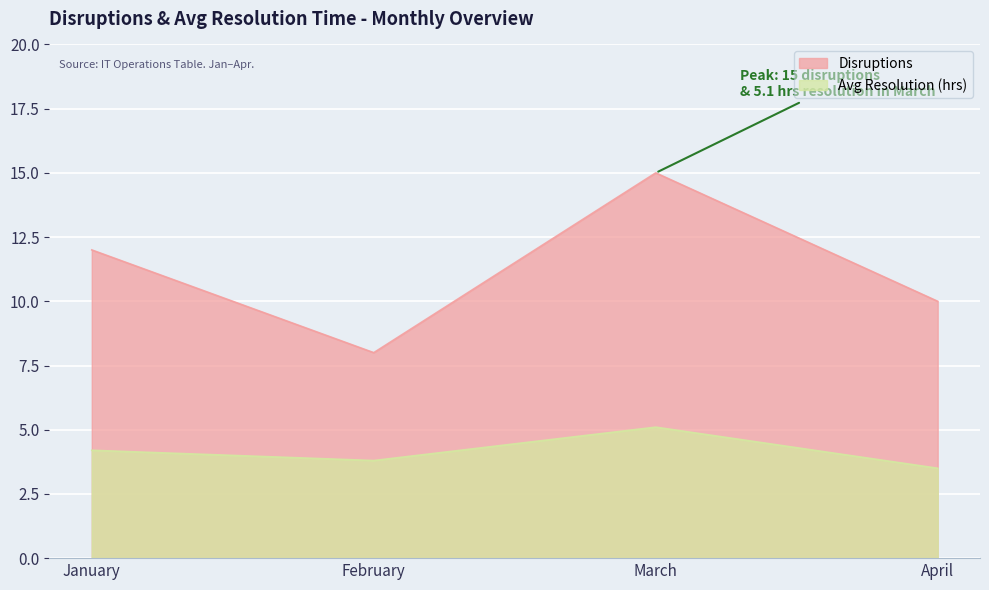

At March, list the series in order from largest to smallest.

Disruptions, Avg Resolution (hrs)